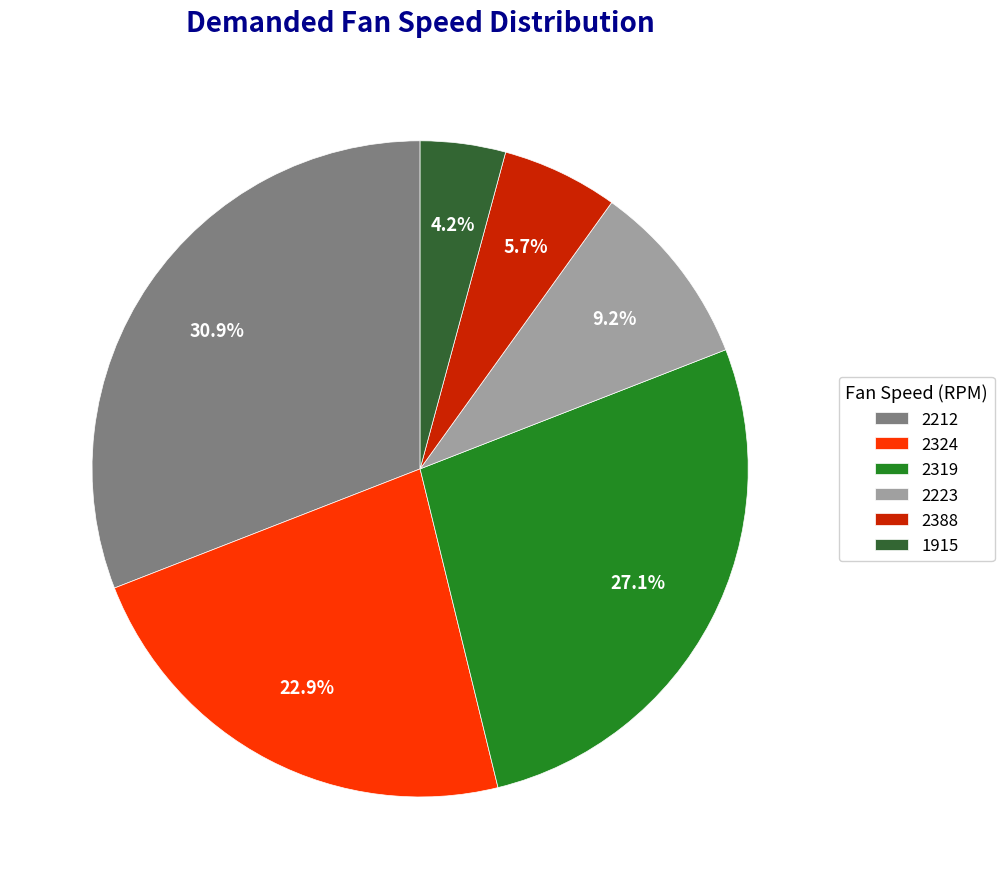

Combined, what portion of the pie is 2324 and 2388?

28.6%